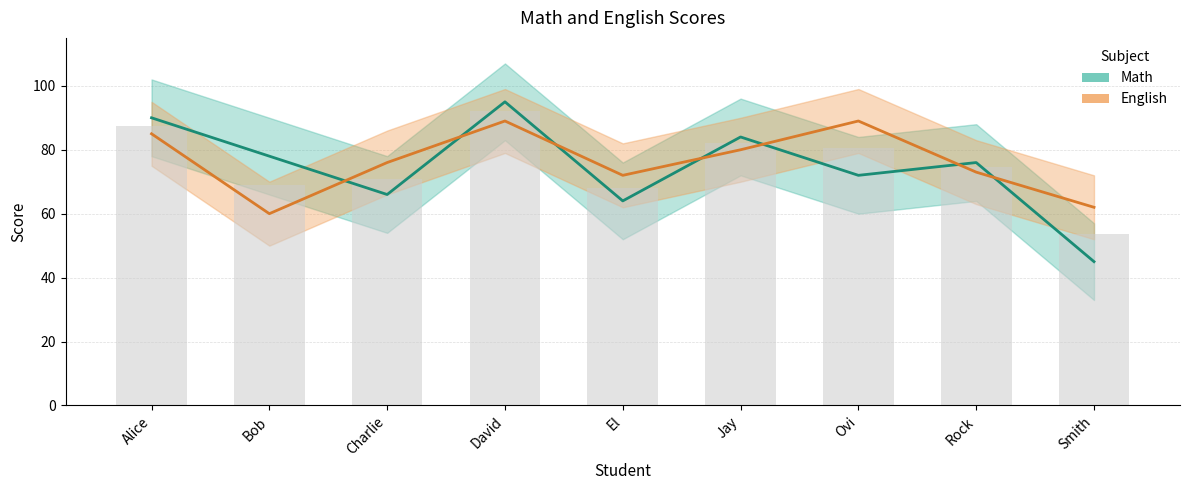

At which category does the chart reach its minimum across all series?

Smith